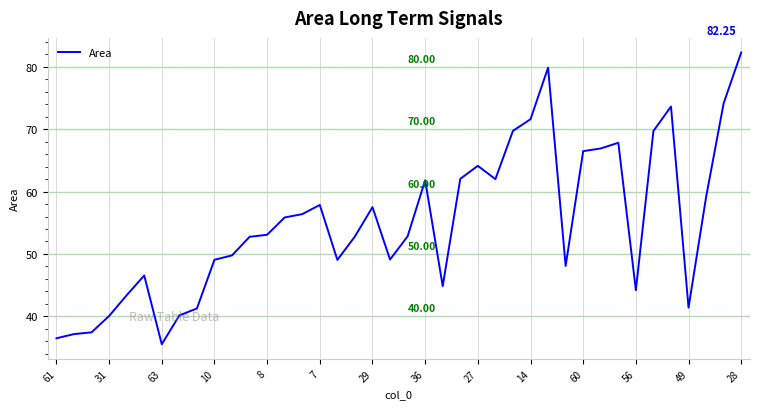

What is the difference between the maximum and minimum values?

46.7